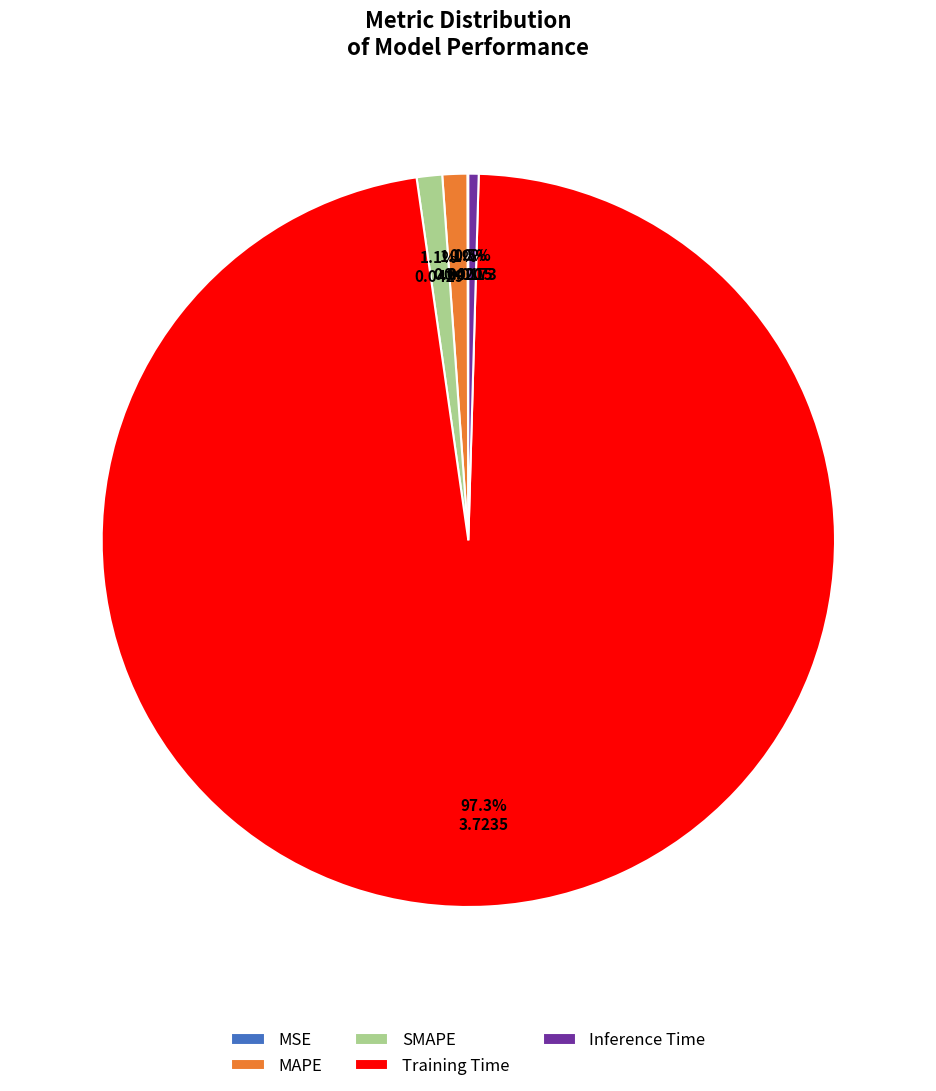

Is there a majority slice in this chart?

Yes